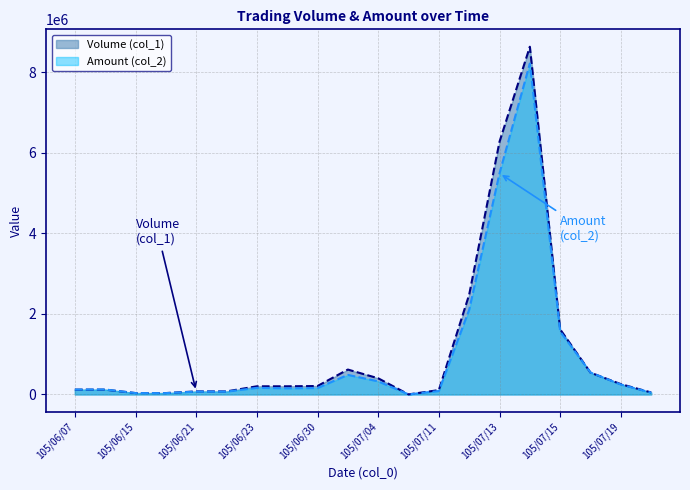

True or false: Amount (col_2) and Volume (col_1) intersect in this chart.

True